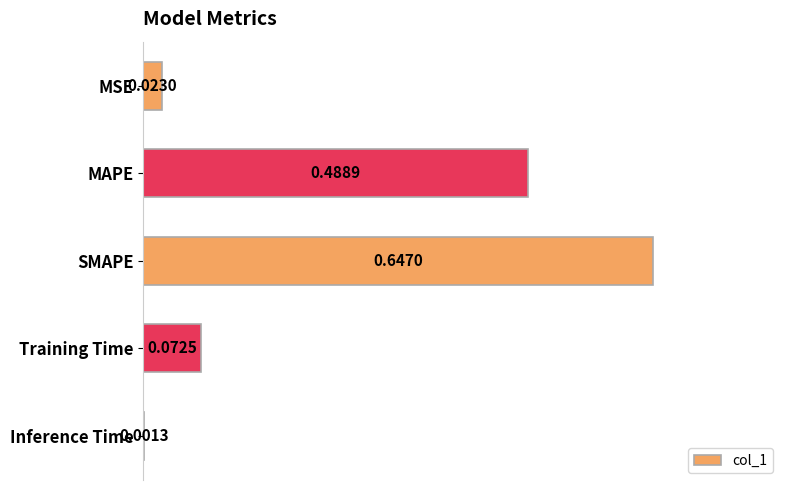

At which label is the value closest to 0?

Inference Time